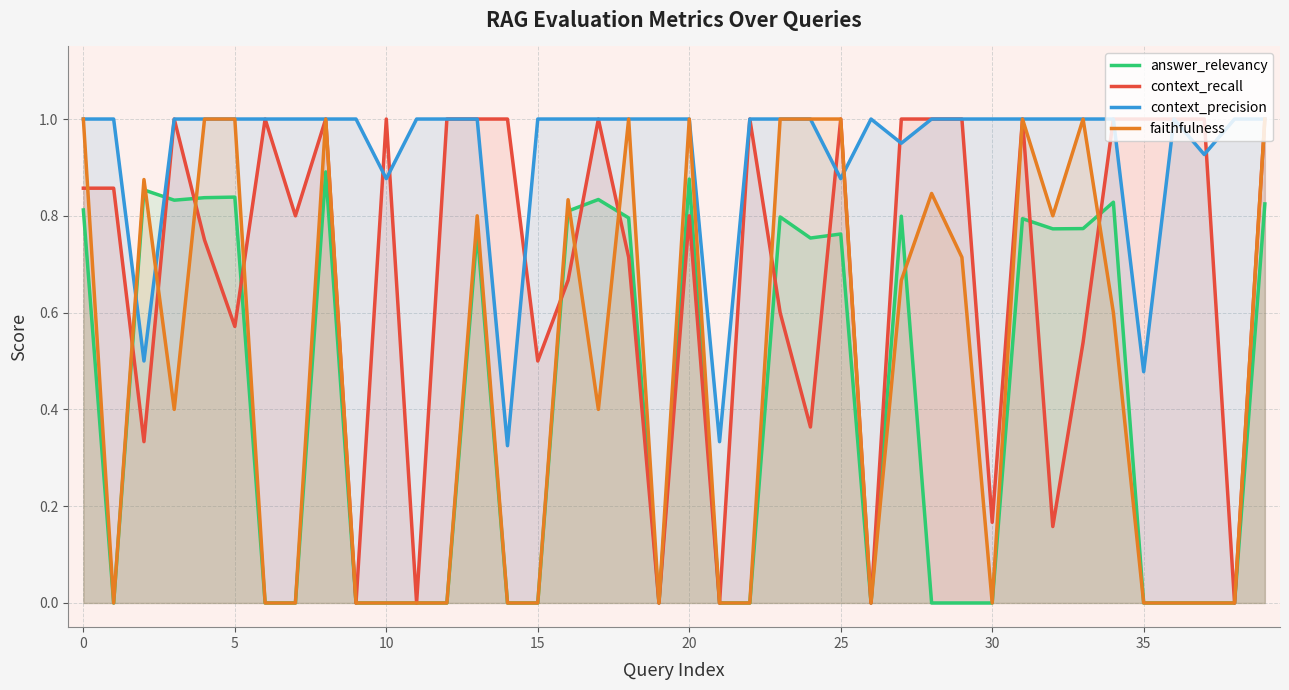

Which series has the largest total across all categories?

context_precision